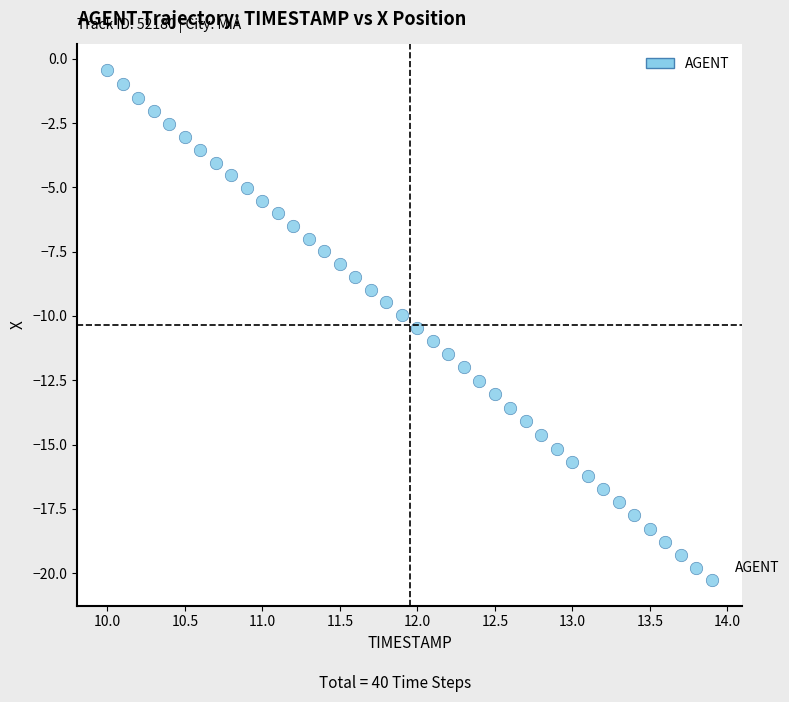

What is the range of X values (max minus min)?

3.9